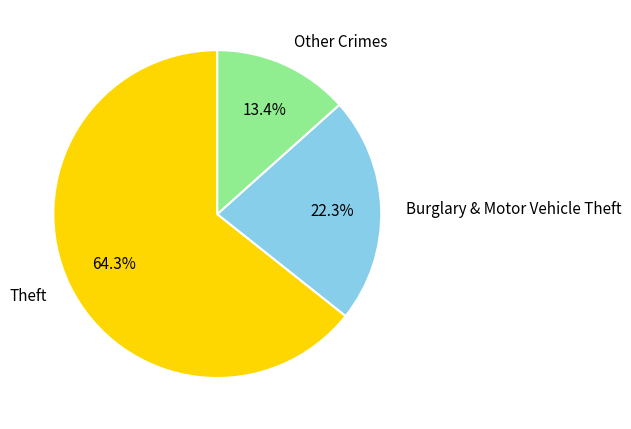

How many segments does this pie chart have?

3